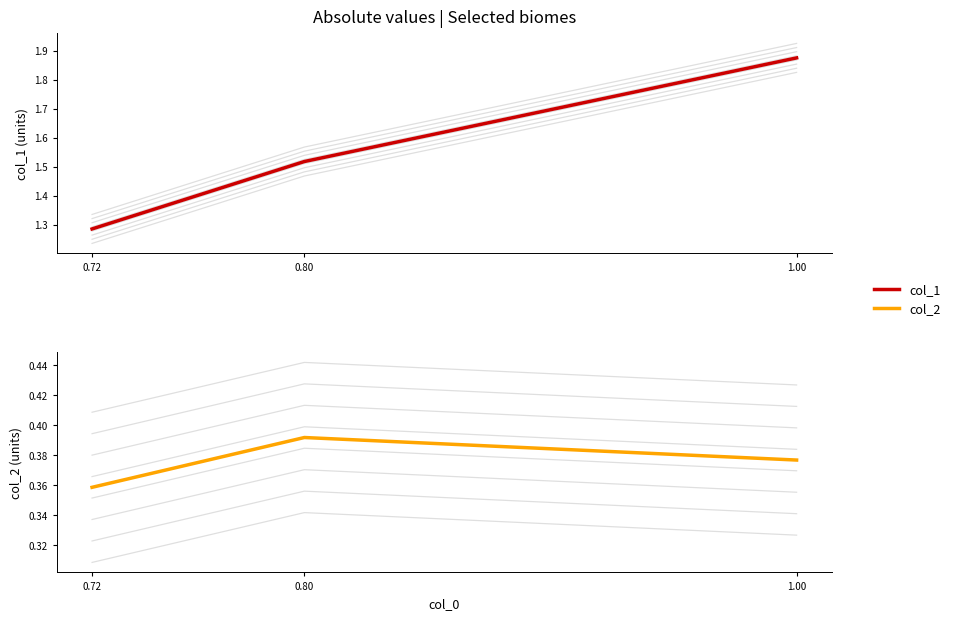

What is the sum of the col_1 values at 1.00 and 0.80?

3.4